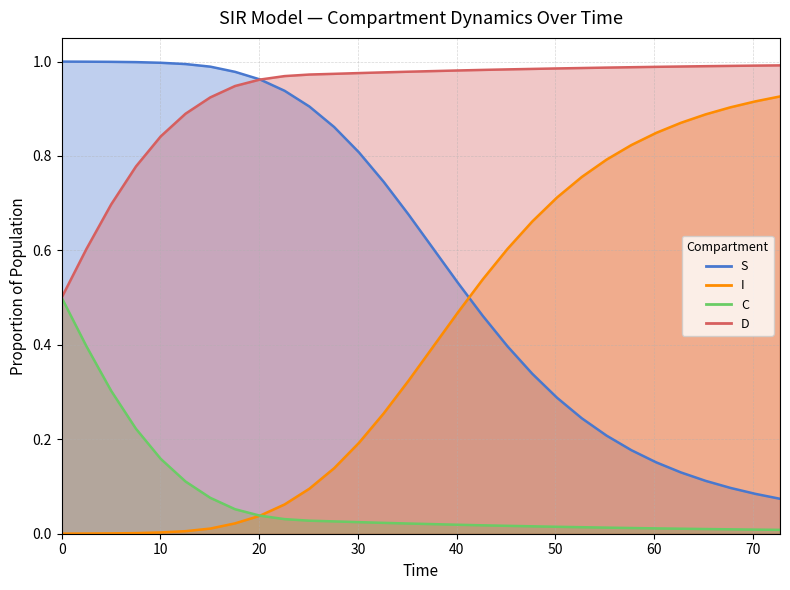

At how many categories does at least one series exceed 0?

30